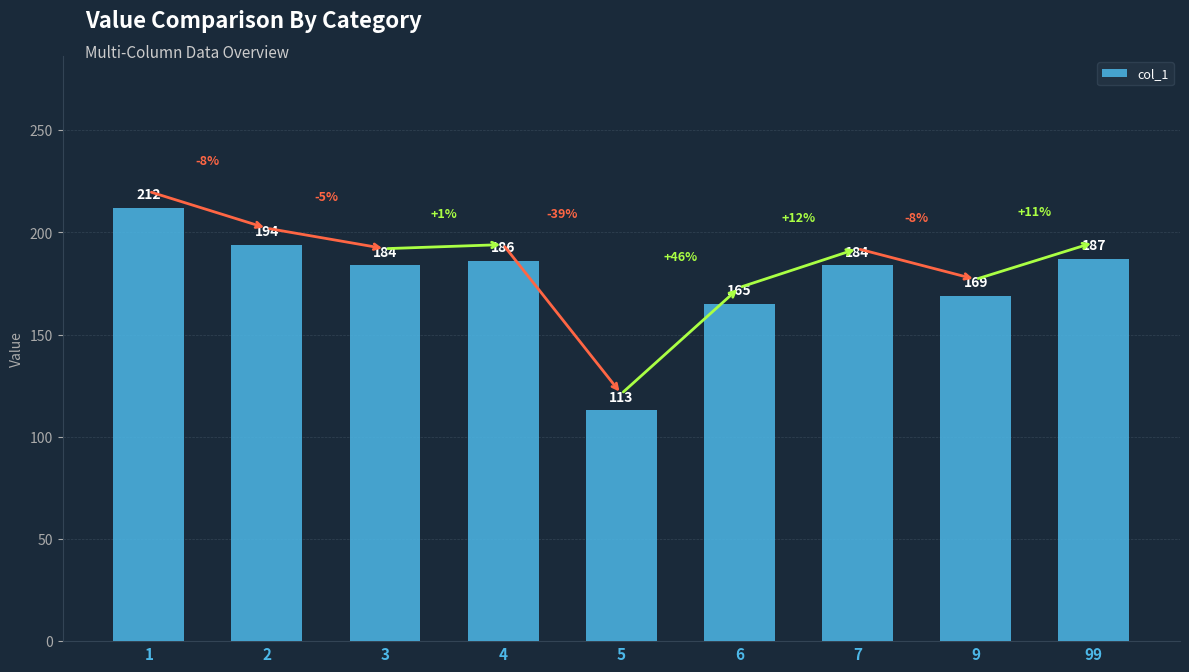

What is the maximum value shown in the chart?

212